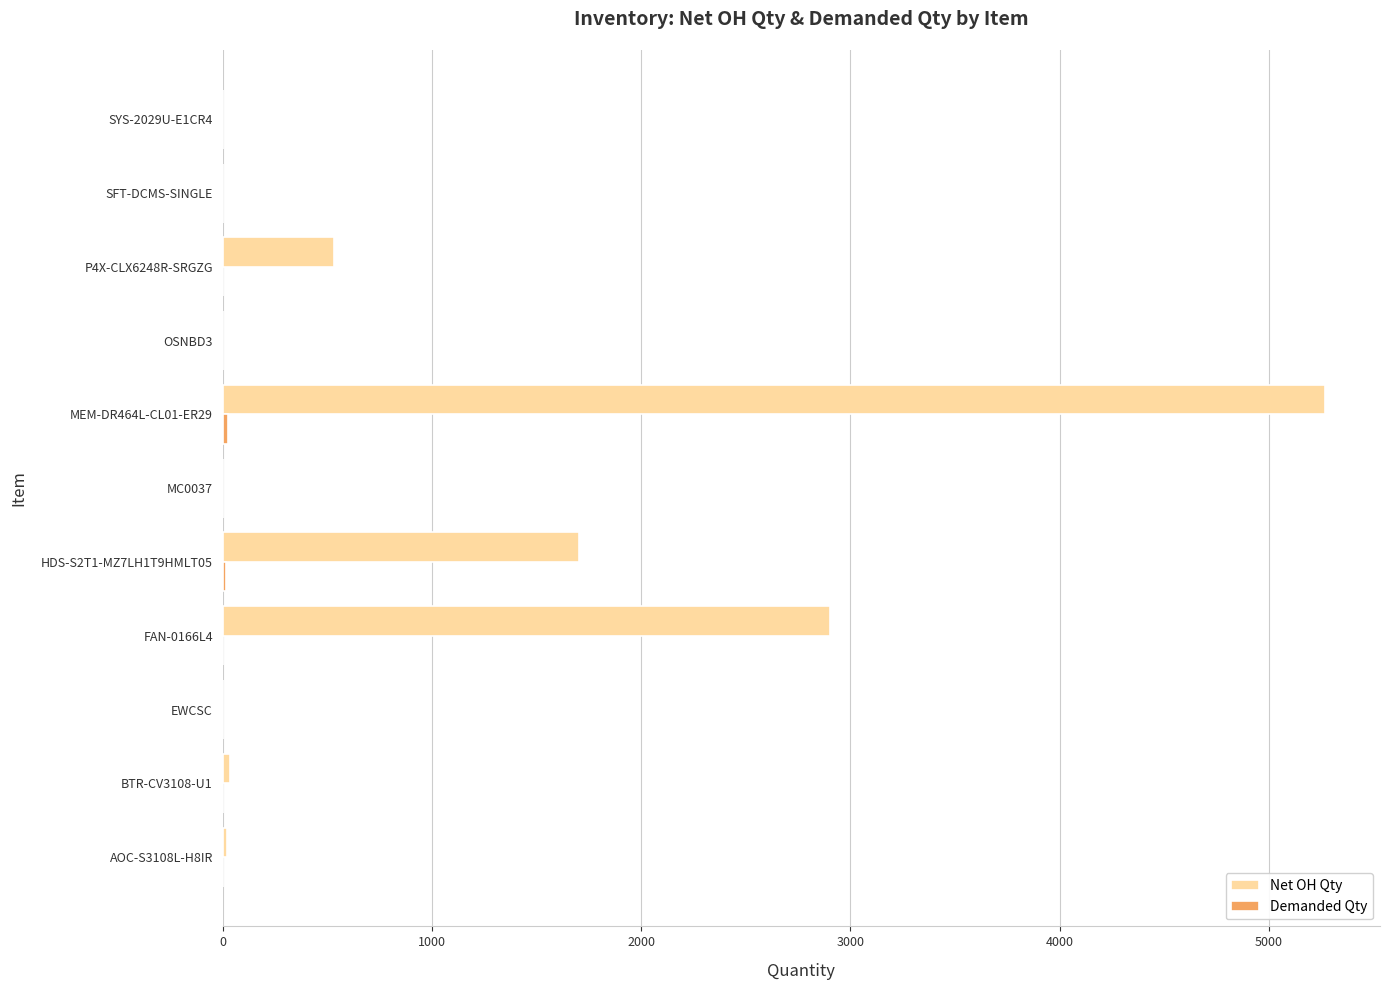

How many distinct data groups are displayed?

2